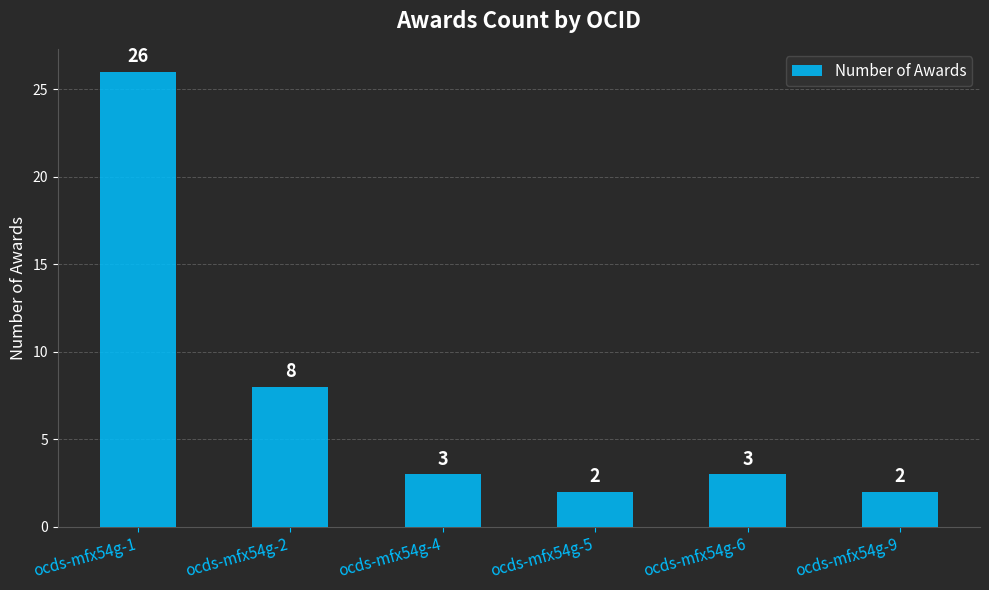

How many bars are there in total?

6